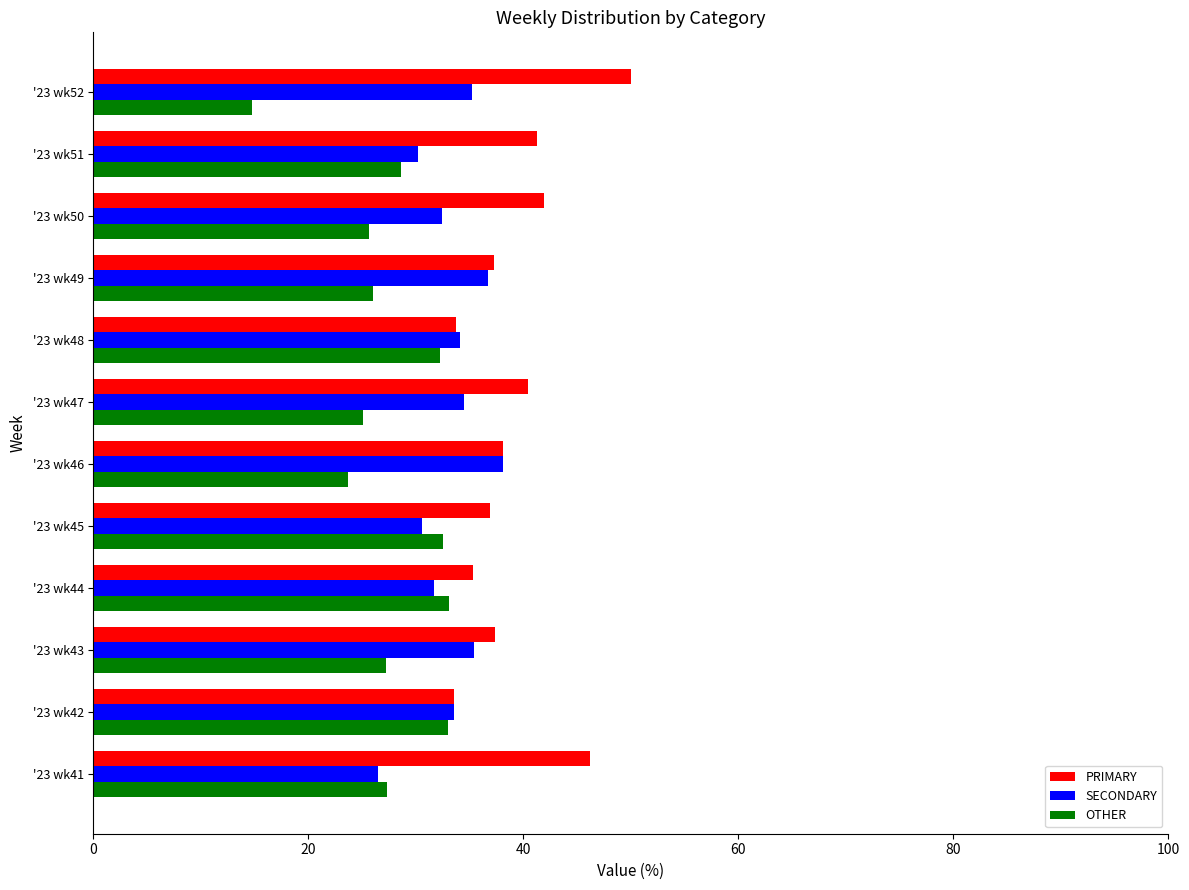

The value of PRIMARY at '23 wk48 is 33.7. True or false?

True